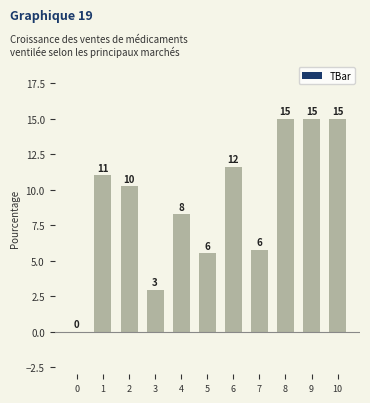

What is the ratio of the value at 7 to the value at 5?

1.0